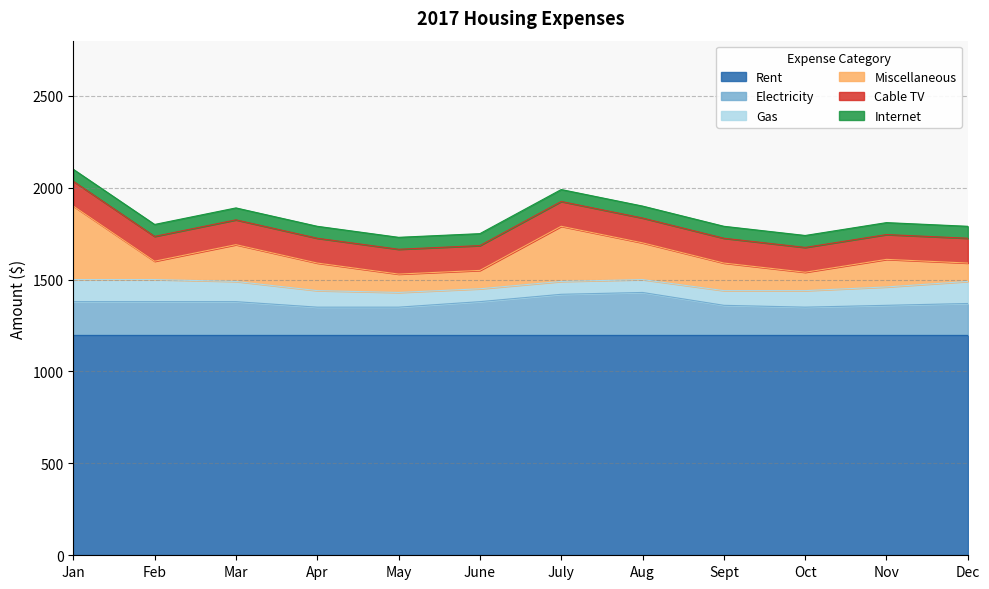

What is the smallest value displayed?

65